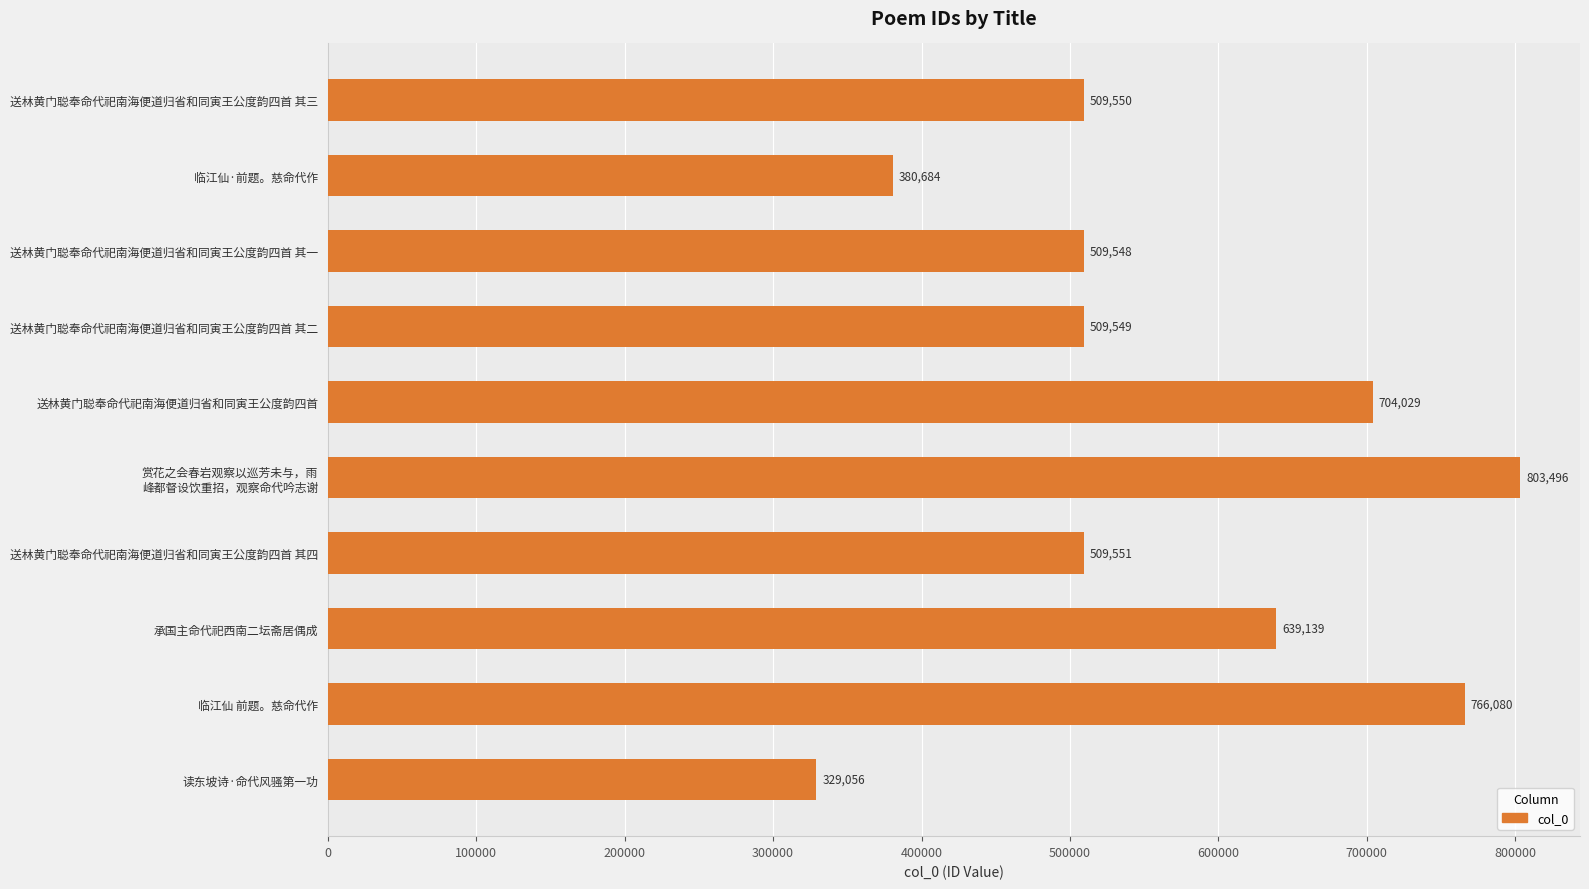

Rank the categories by value from highest to lowest.

赏花之会春岩观察以巡芳未与，雨
峰都督设饮重招，观察命代吟志谢, 临江仙 前题。慈命代作, 送林黄门聪奉命代祀南海便道归省和同寅王公度韵四首, 承国主命代祀西南二坛斋居偶成, 送林黄门聪奉命代祀南海便道归省和同寅王公度韵四首 其四, 送林黄门聪奉命代祀南海便道归省和同寅王公度韵四首 其三, 送林黄门聪奉命代祀南海便道归省和同寅王公度韵四首 其二, 送林黄门聪奉命代祀南海便道归省和同寅王公度韵四首 其一, 临江仙·前题。慈命代作, 读东坡诗·命代风骚第一功